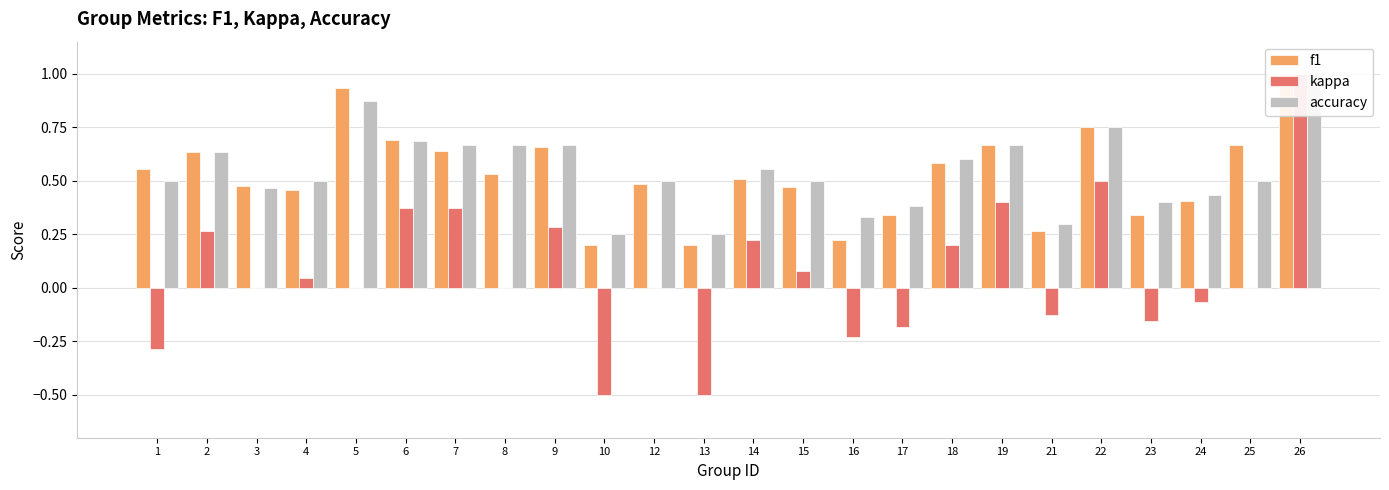

What is the sum of the f1 values at 9 and 5?

1.6